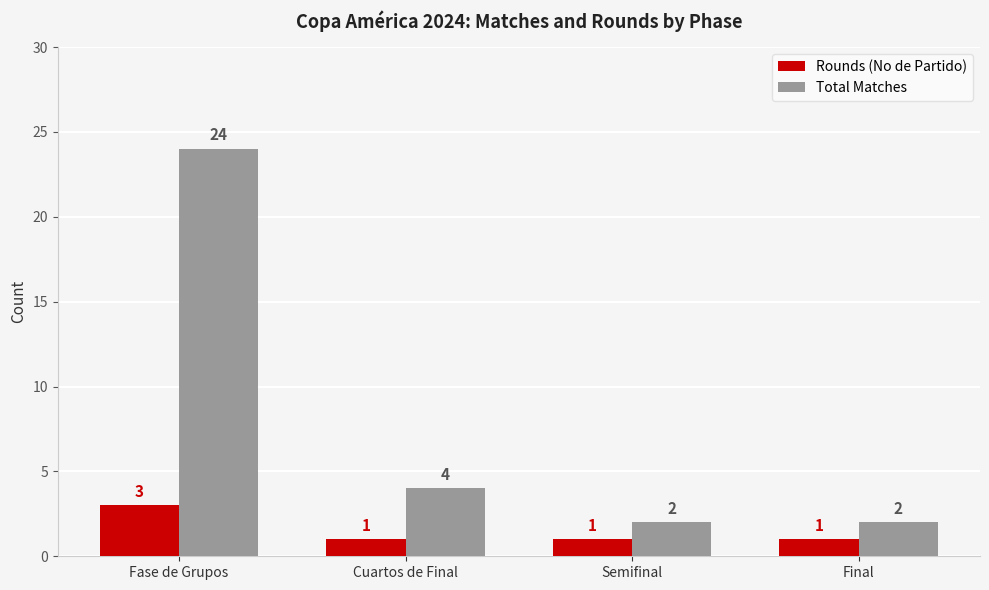

The value of Total Matches at Semifinal is 2. True or false?

True